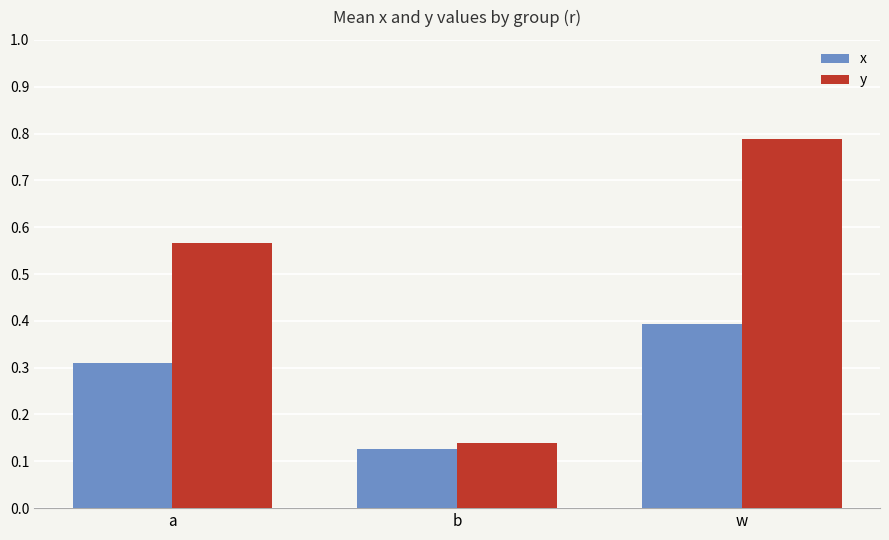

Which series has the largest range (max minus min)?

y